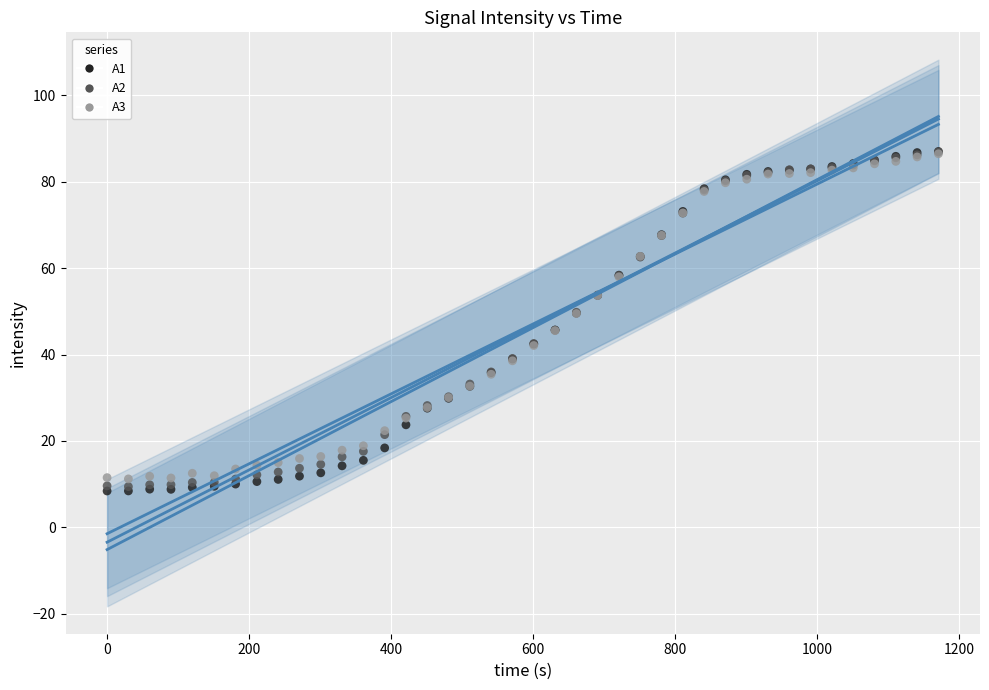

What are all the series names shown in the legend?

A1, A2, A3